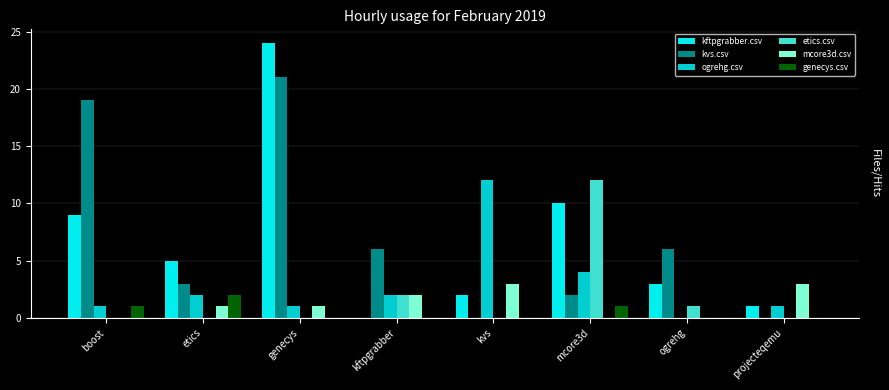

At which label does kvs.csv reach its peak?

genecys